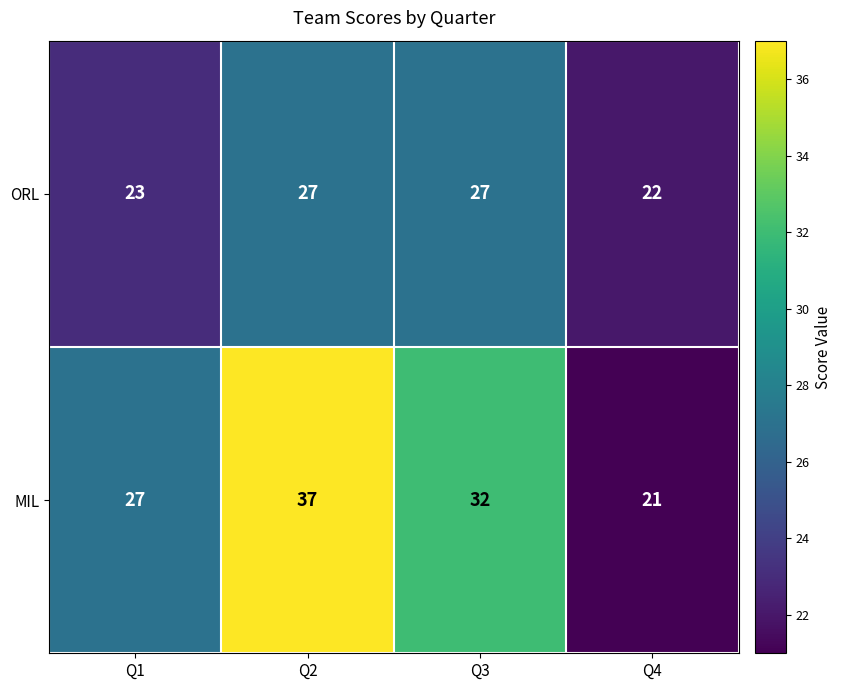

What is the difference between the maximum and second lowest values in the MIL series?

10